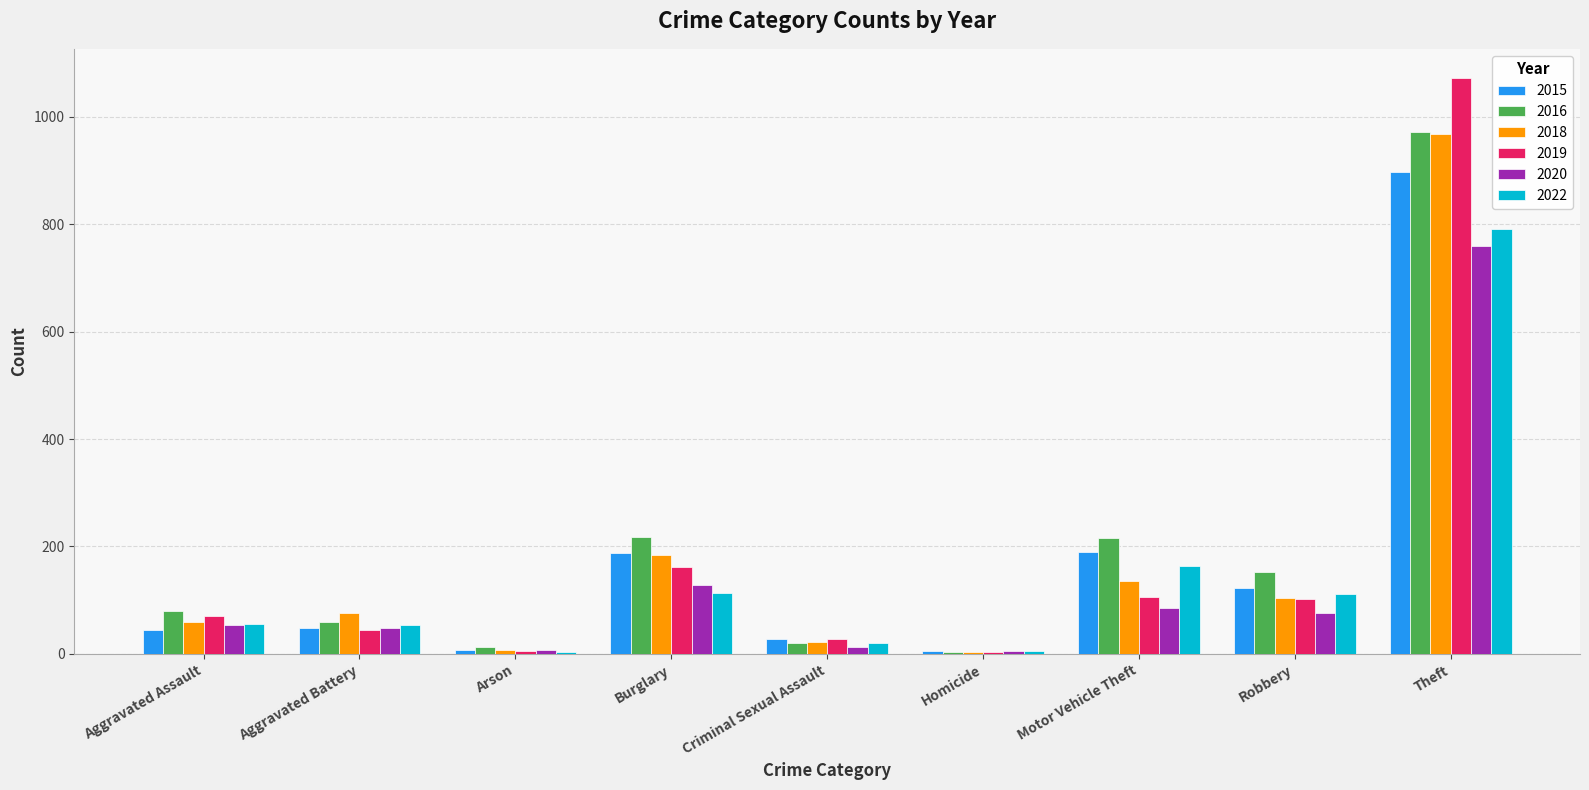

Count the number of data series in this chart.

6